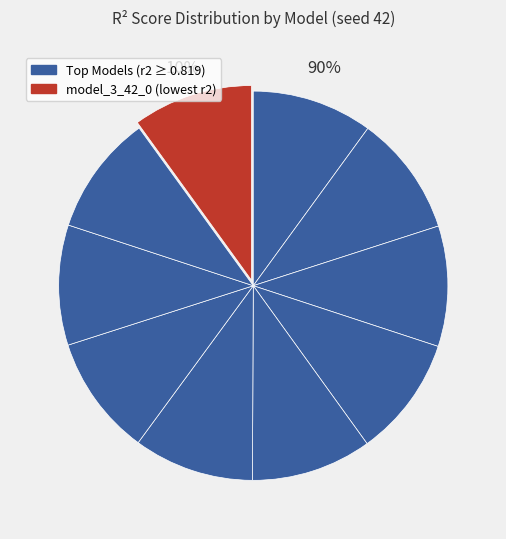

To the nearest percent, what is the average slice percentage?

10%